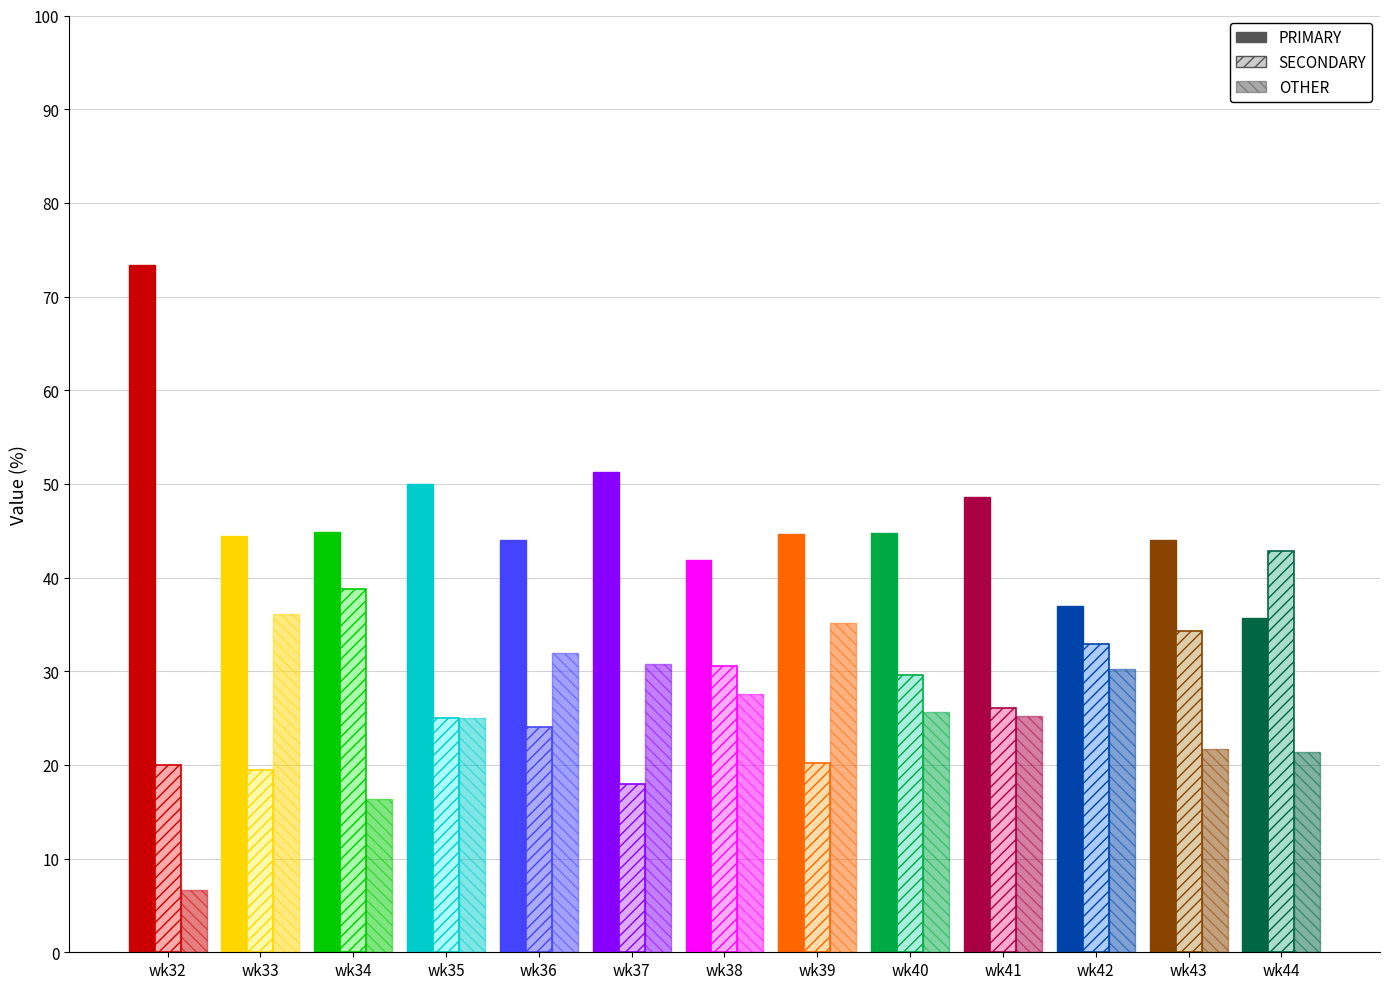

Which series has the largest range (max minus min)?

PRIMARY